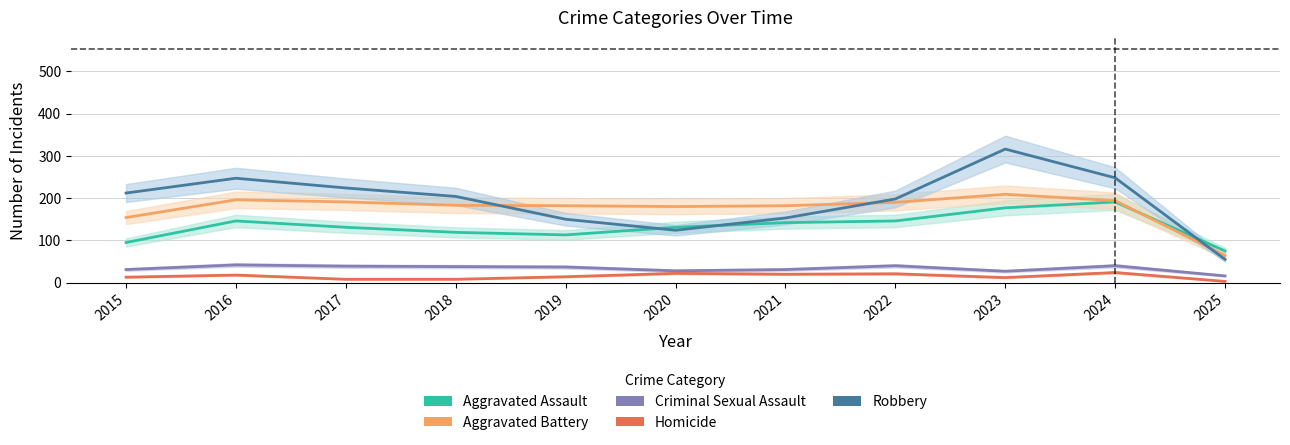

At which label does Aggravated Battery reach its peak?

2023